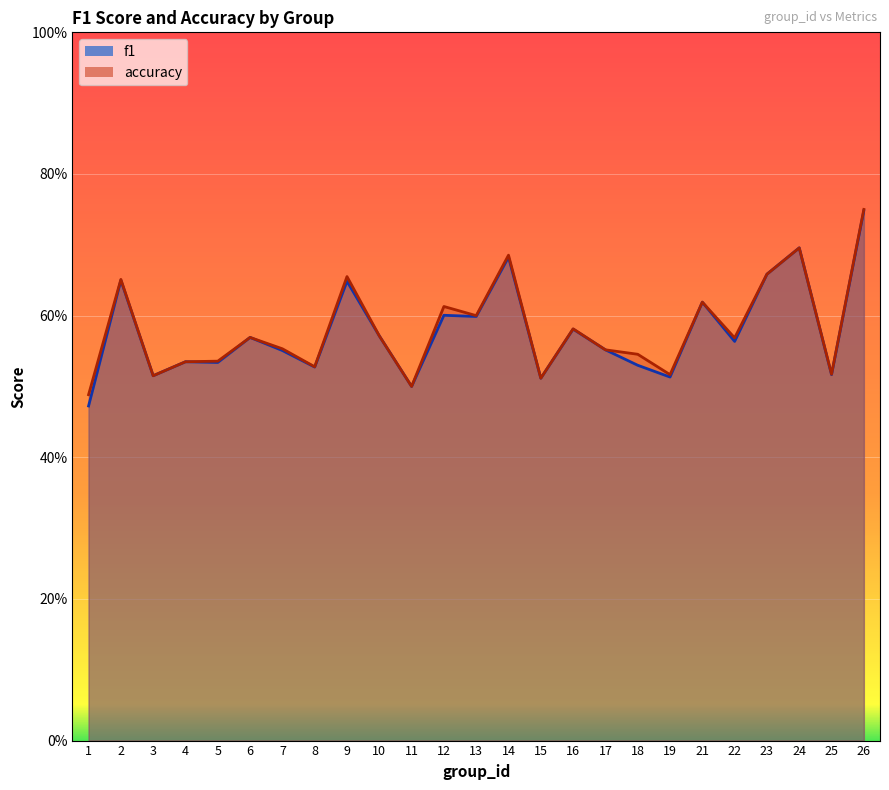

Reading left to right, list all the values displayed in this chart.

f1: 1=0.5	2=0.7	3=0.5	4=0.5	5=0.5	6=0.6	7=0.6	8=0.5	9=0.6	10=0.6	11=0.5	12=0.6	13=0.6	14=0.7	15=0.5	16=0.6	17=0.6	18=0.5	19=0.5	21=0.6	22=0.6	23=0.7	24=0.7	25=0.5	26=0.7
accuracy: 1=0.5	2=0.7	3=0.5	4=0.5	5=0.5	6=0.6	7=0.6	8=0.5	9=0.7	10=0.6	11=0.5	12=0.6	13=0.6	14=0.7	15=0.5	16=0.6	17=0.6	18=0.5	19=0.5	21=0.6	22=0.6	23=0.7	24=0.7	25=0.5	26=0.8